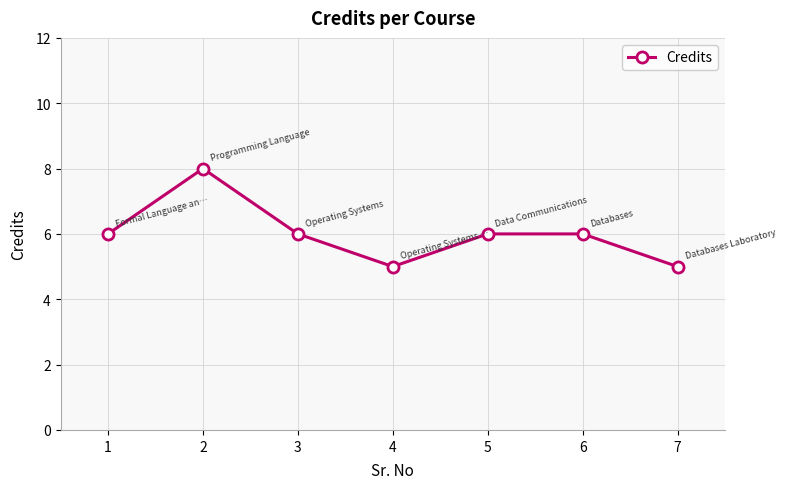

Approximately how many times larger is the value at 2 compared to 3?

1.3